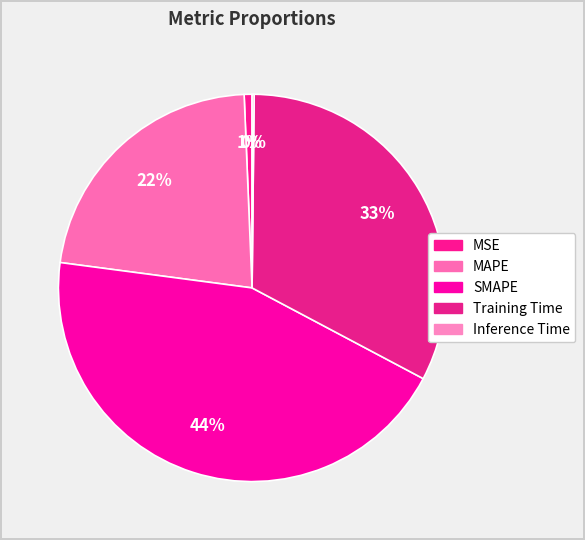

Does Inference Time represent more than half of the total?

No